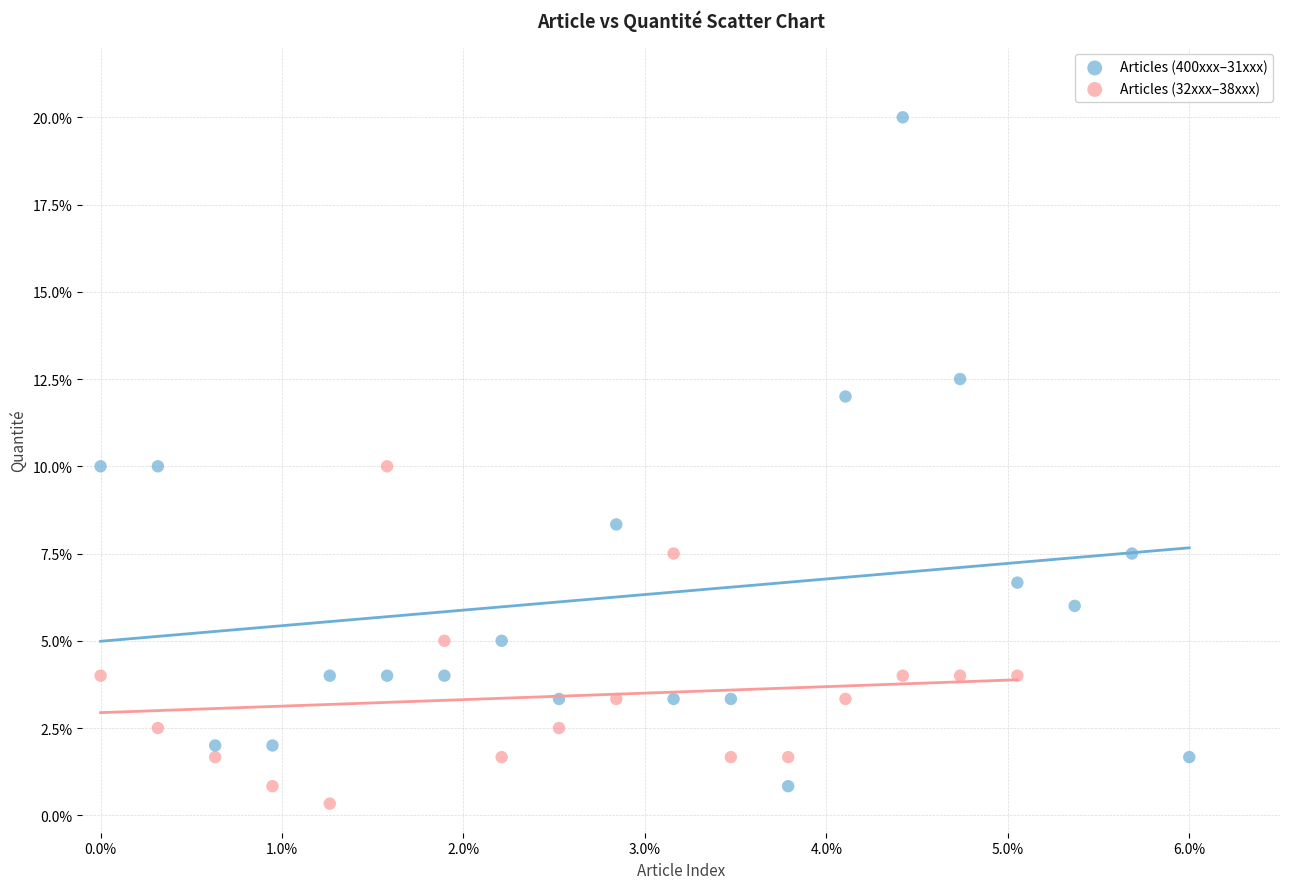

Which series has the widest spread of Y values?

Articles (400xxx–31xxx)